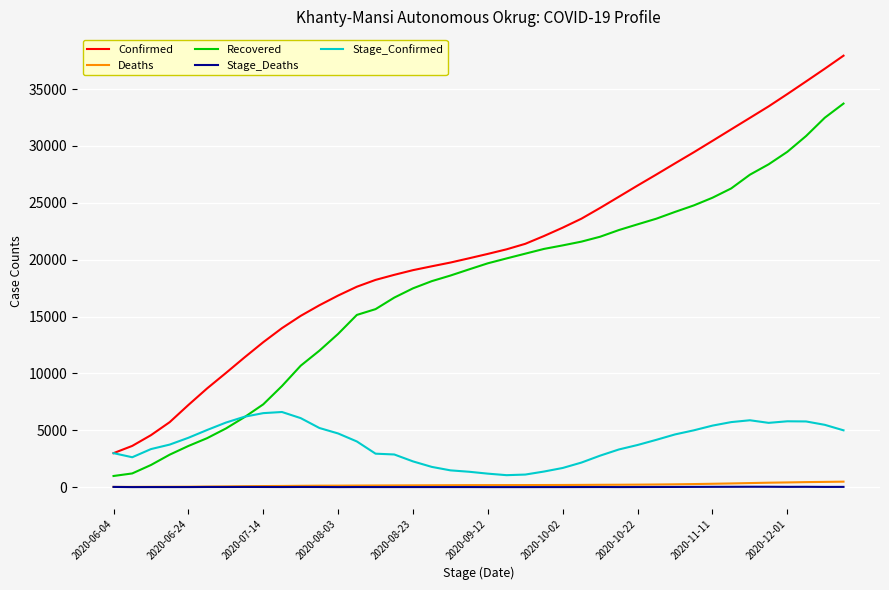

Which series has the largest total across all categories?

Confirmed